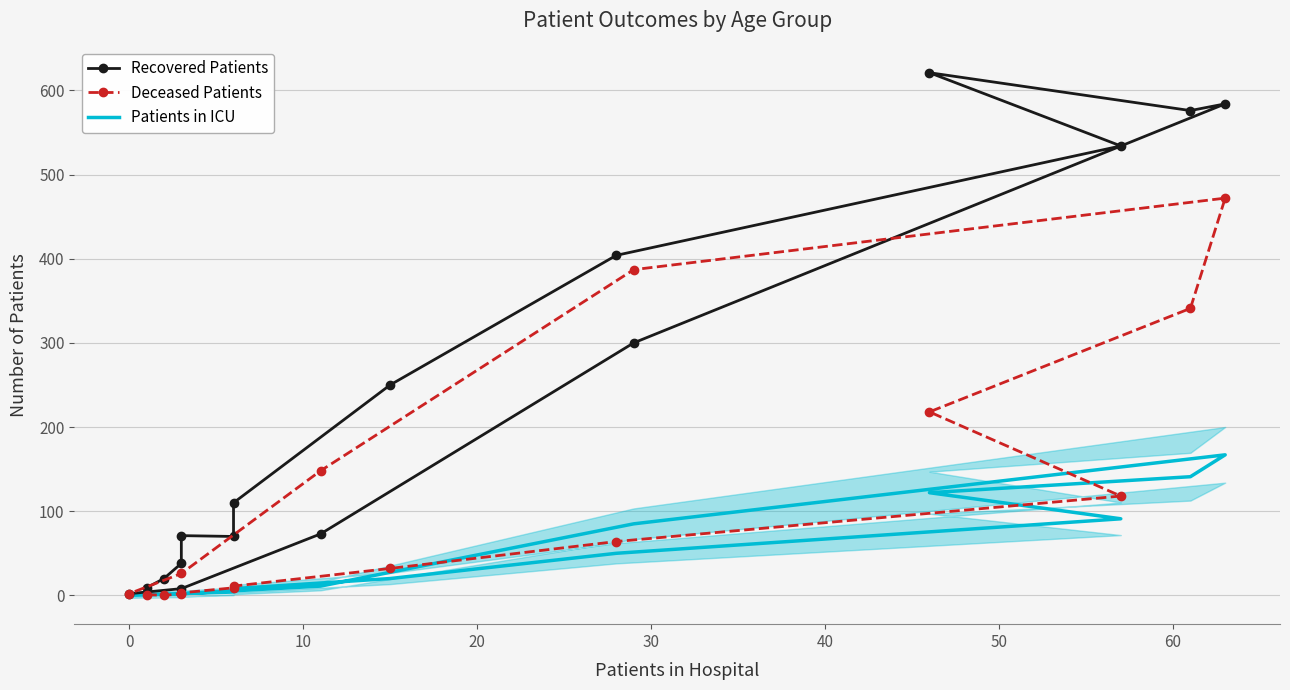

True or false: Deceased Patients has more than 0 interior local peaks.

True